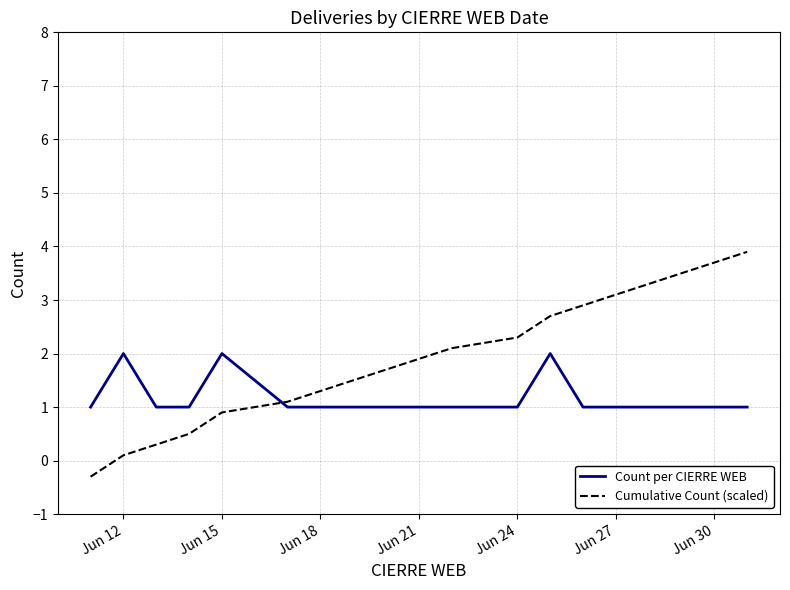

How many distinct data groups are displayed?

2